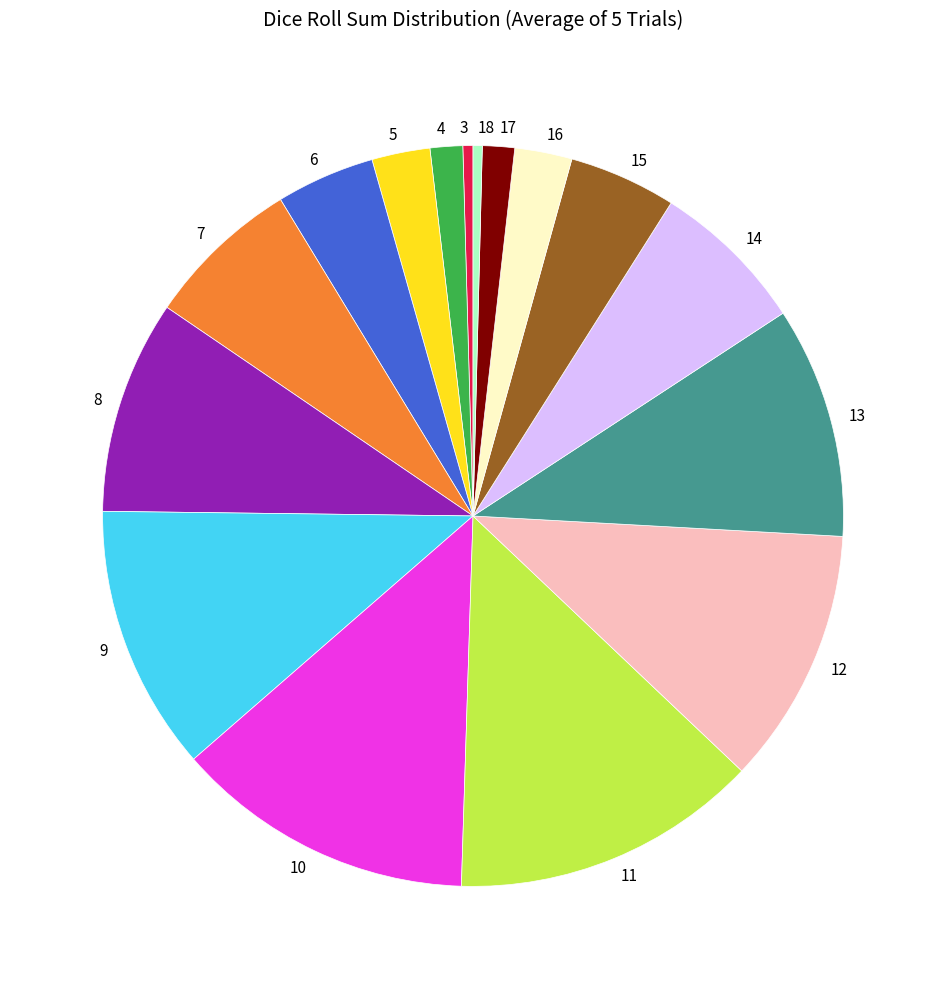

Which has a higher value, 12 or 18?

12